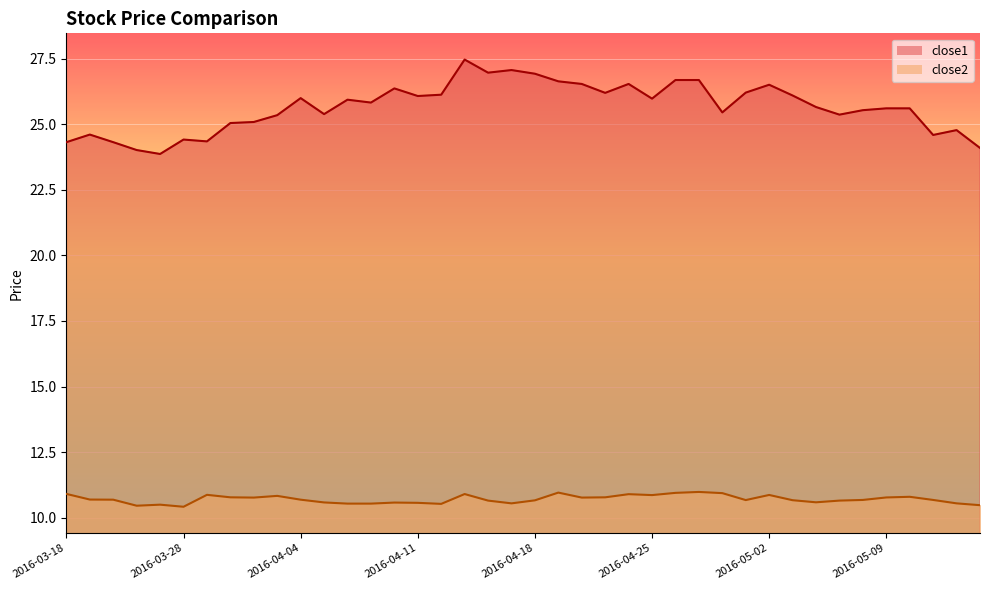

What position from the left is 2016-03-29?

7